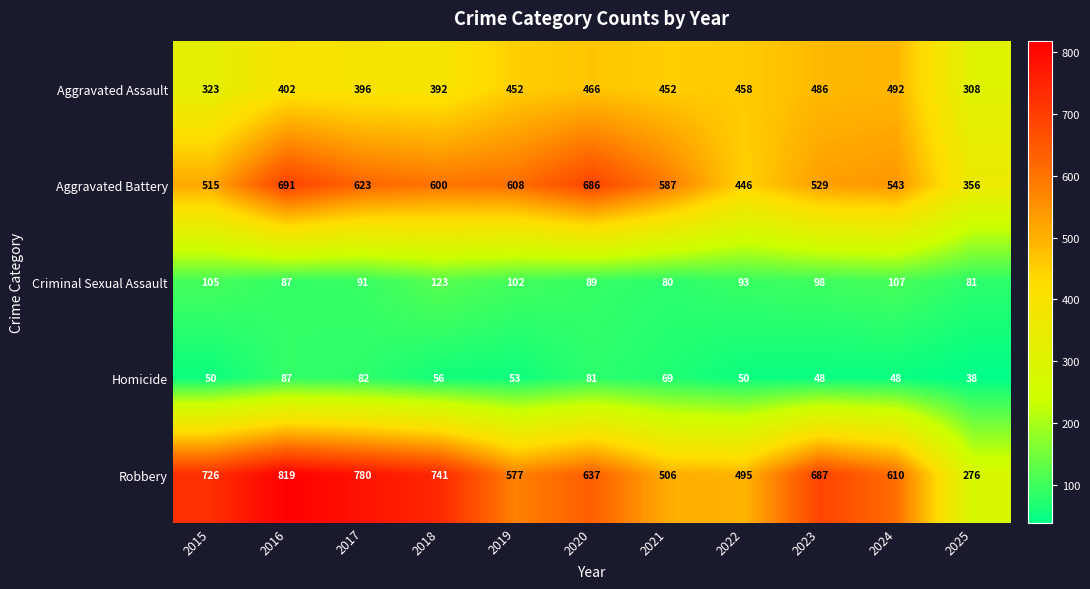

Between 2021 and 2023, which series saw the biggest shift?

Robbery